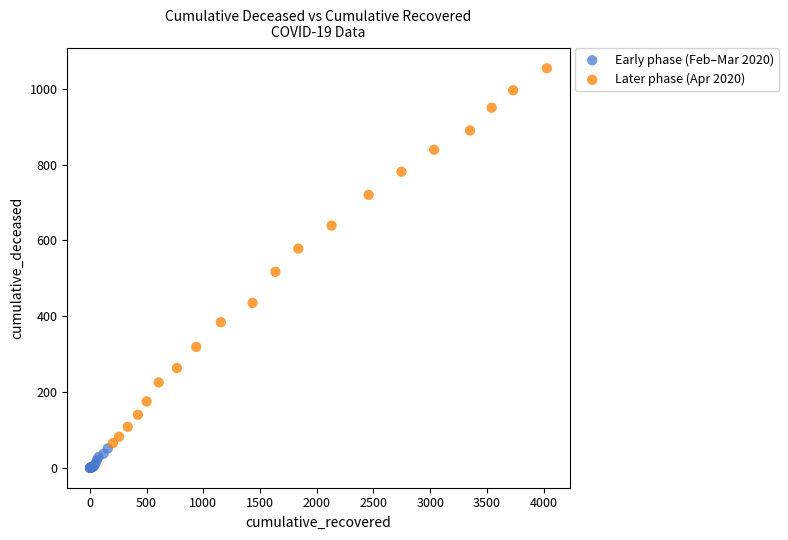

Which series has the largest Y range (max minus min)?

Later phase (Apr 2020)